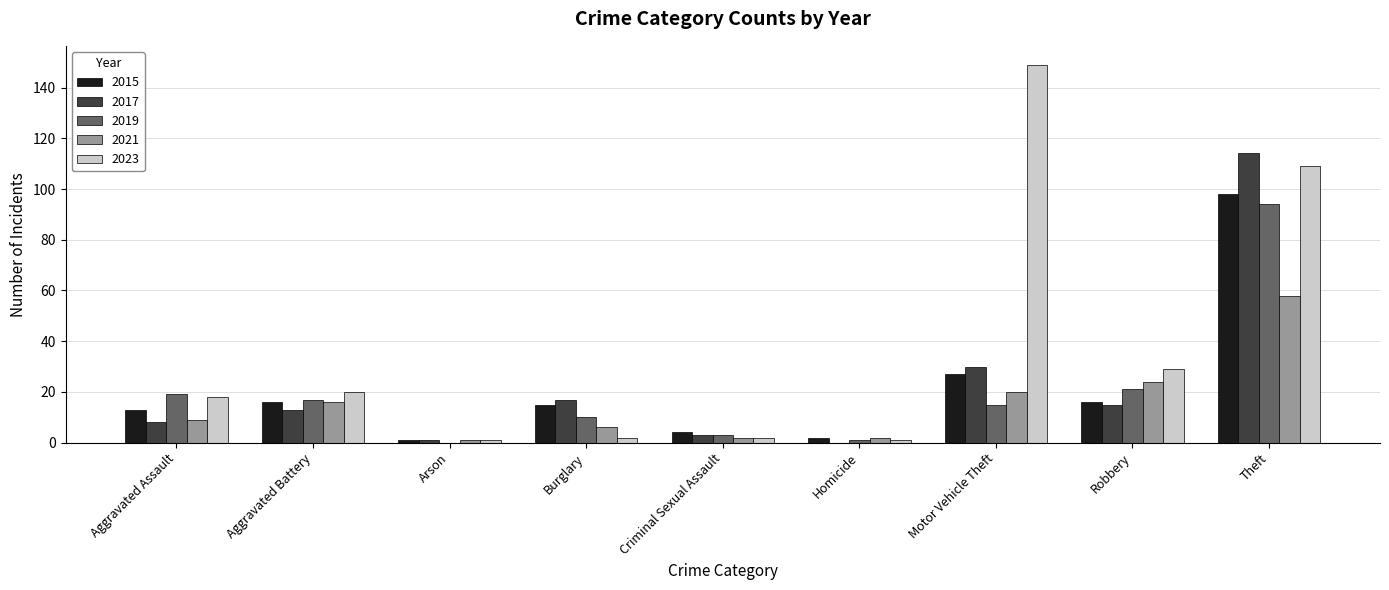

Which label corresponds to the largest value in the chart?

Motor Vehicle Theft